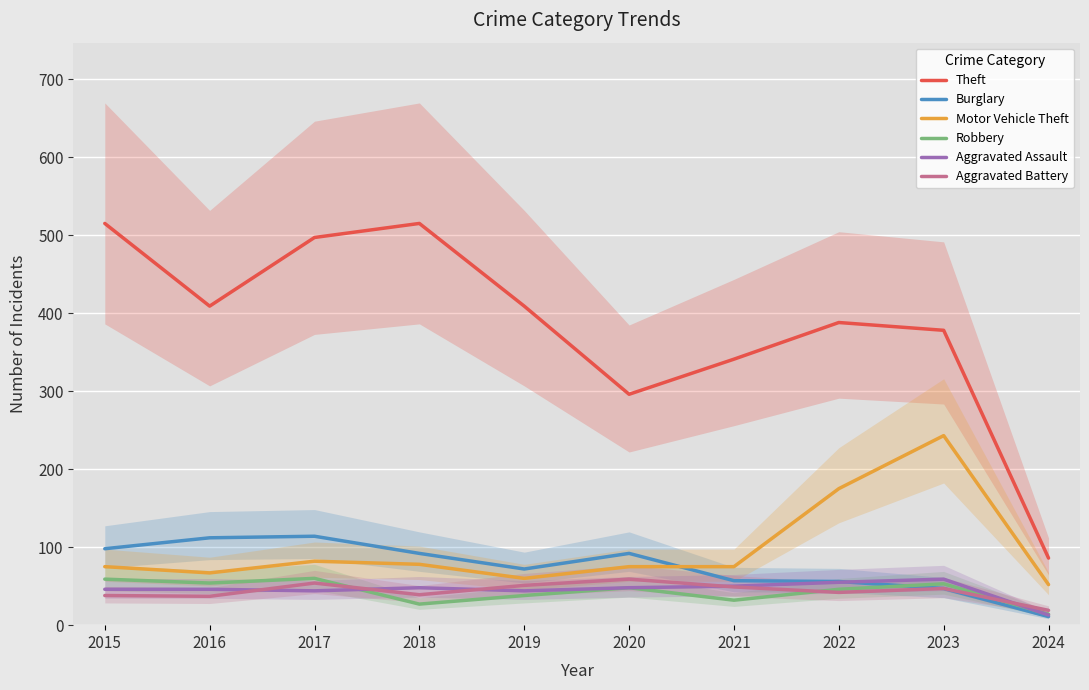

True or false: Theft and Aggravated Battery intersect in this chart.

False